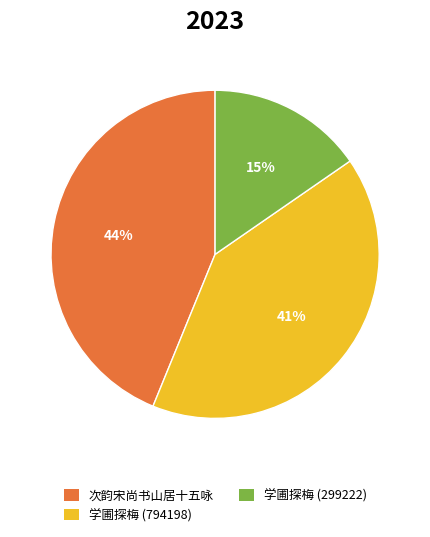

Which has a higher value, 学圃探梅 (794198) or 学圃探梅 (299222)?

学圃探梅 (794198)